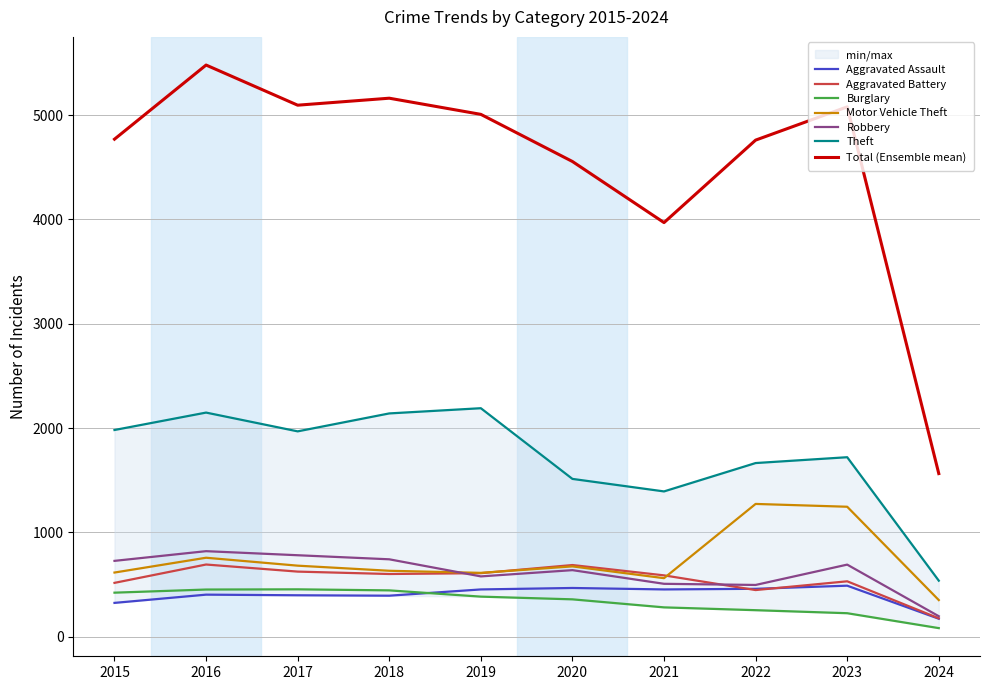

What is the highest value of the Robbery series?

819